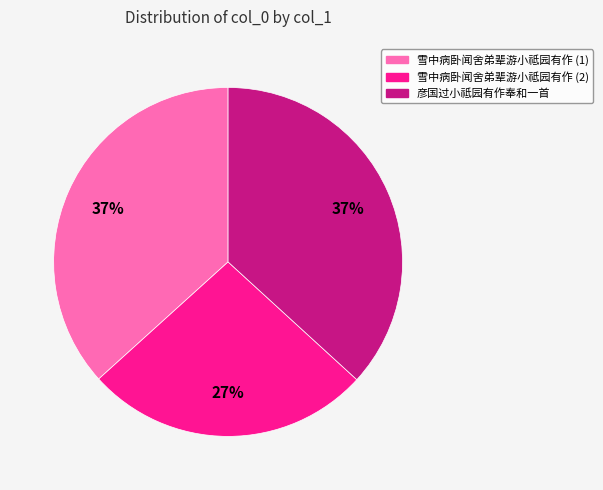

Between 雪中病卧闻舍弟辈游小祗园有作 (2) and 彦国过小祗园有作奉和一首, which is larger?

彦国过小祗园有作奉和一首